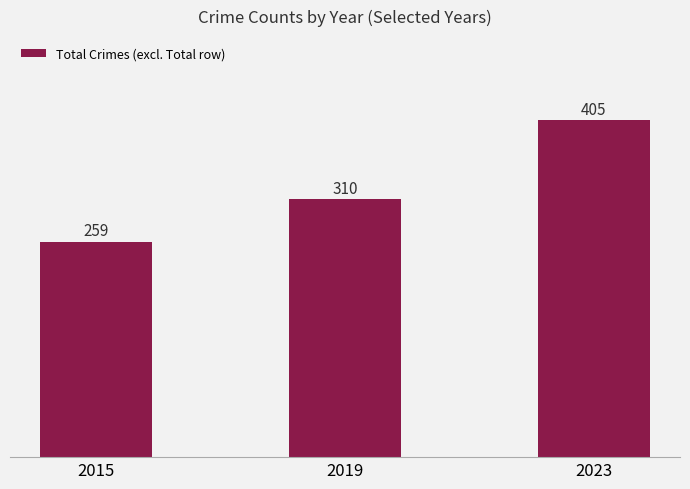

What is the sum of the values at 2023 and 2019?

715